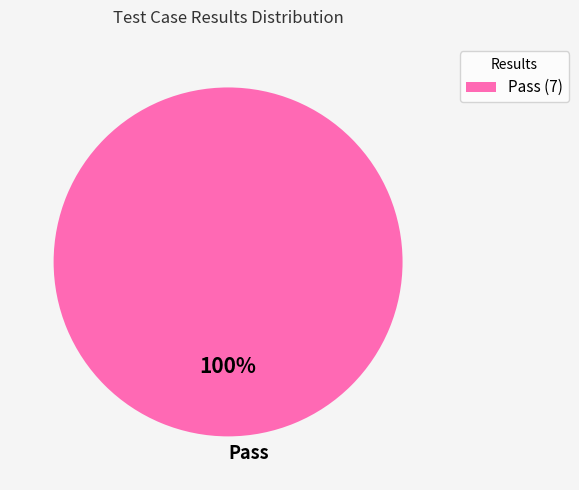

Count the number of slices in the pie.

1